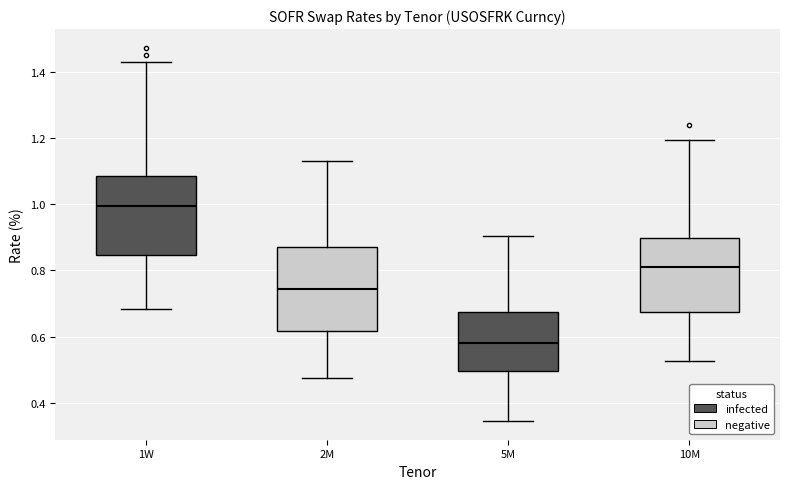

Reading left to right, read every box against the y-axis: the position of its median line, the range the box covers, and the ends of its whiskers. The values are not printed on the chart, so give them approximately, as read against the axis.

1W: median 1.00, box 0.84 to 1.08, whiskers 0.68 to 1.42
2M: median 0.74, box 0.62 to 0.86, whiskers 0.48 to 1.12
5M: median 0.58, box 0.50 to 0.68, whiskers 0.34 to 0.90
10M: median 0.82, box 0.68 to 0.90, whiskers 0.52 to 1.20